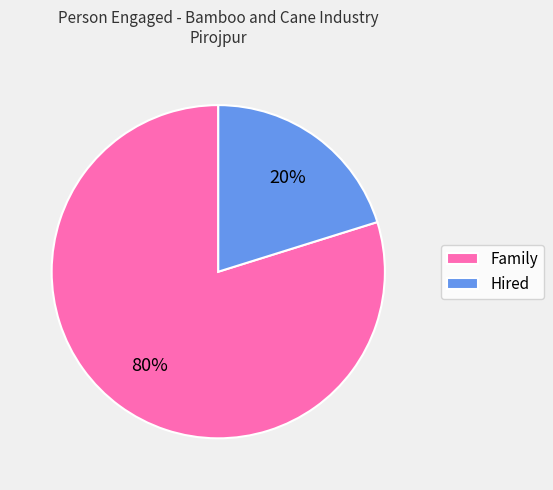

Is the sum of Hired and Family greater than half?

Yes